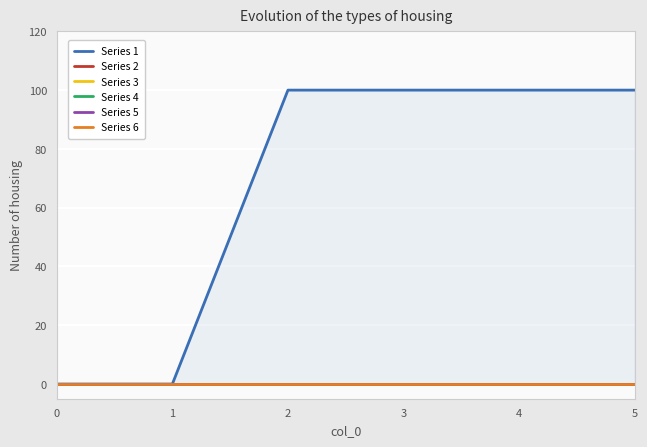

At how many categories does at least one series exceed 21?

4